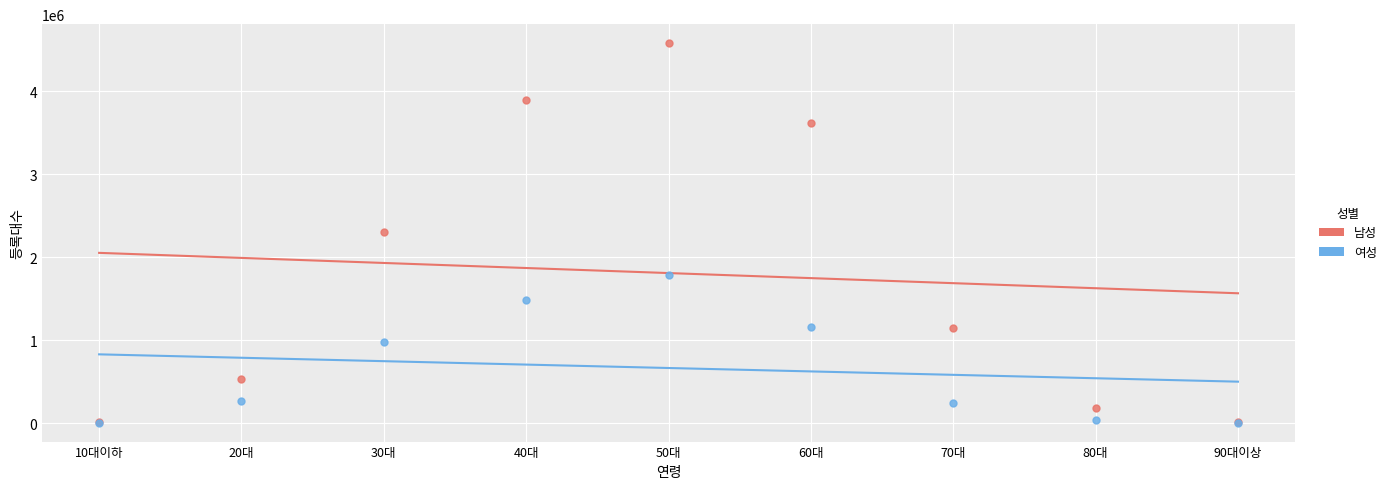

What are all the series names shown in the legend?

남성, 여성